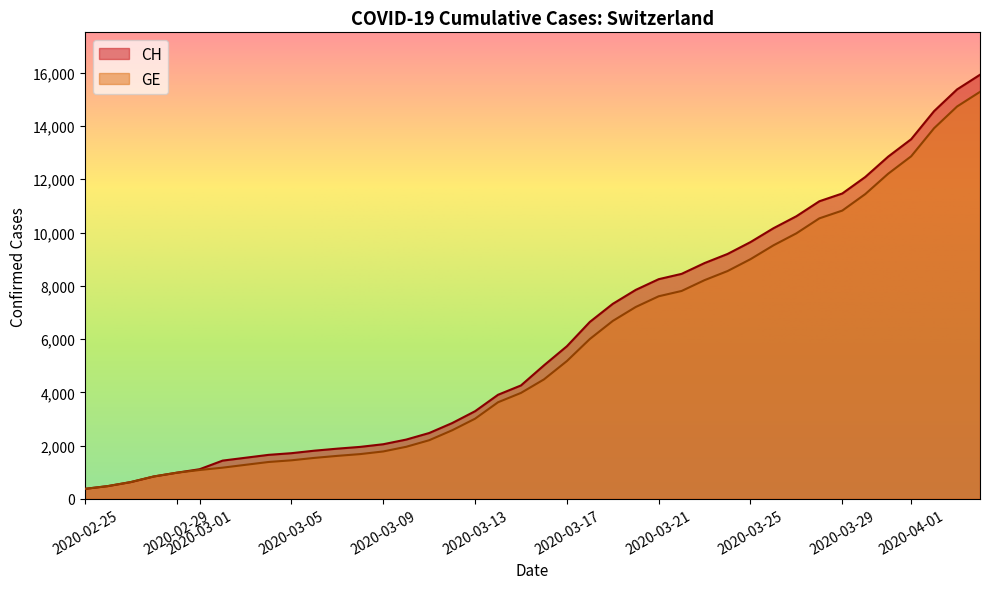

Rank the series at 2020-02-25 from highest to lowest value.

CH, GE